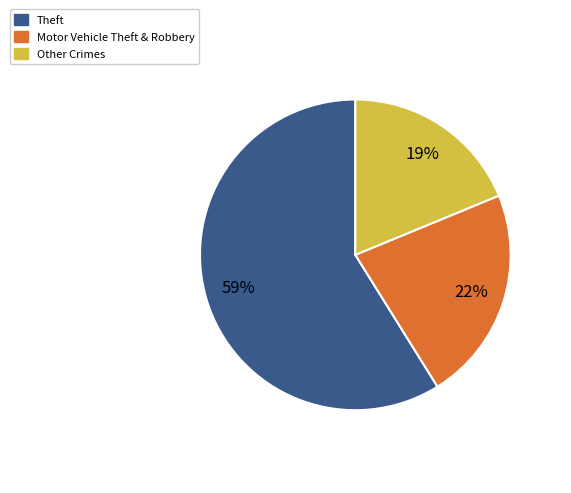

Which category has the biggest portion of the pie?

Theft